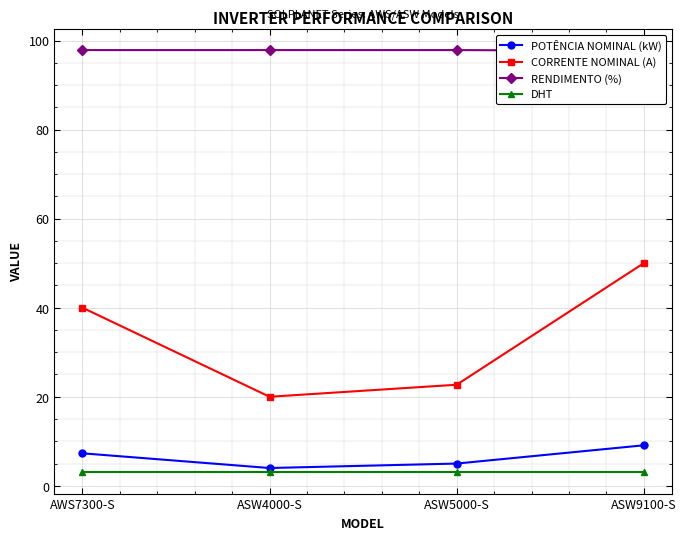

What is the spread (max minus min) of values at ASW5000-S?

94.8